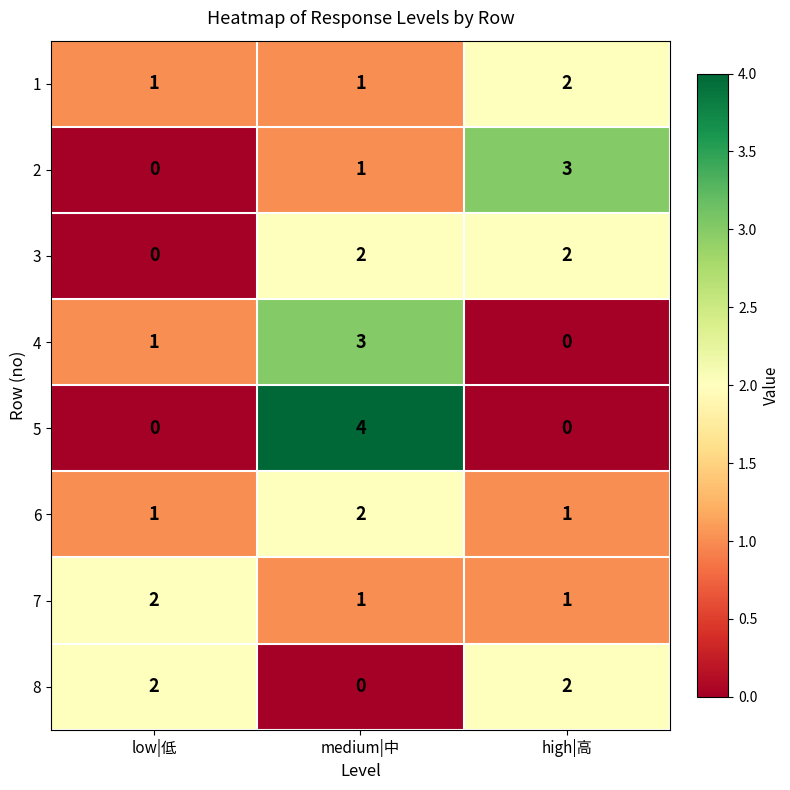

At which label does 7 reach its peak?

low|低